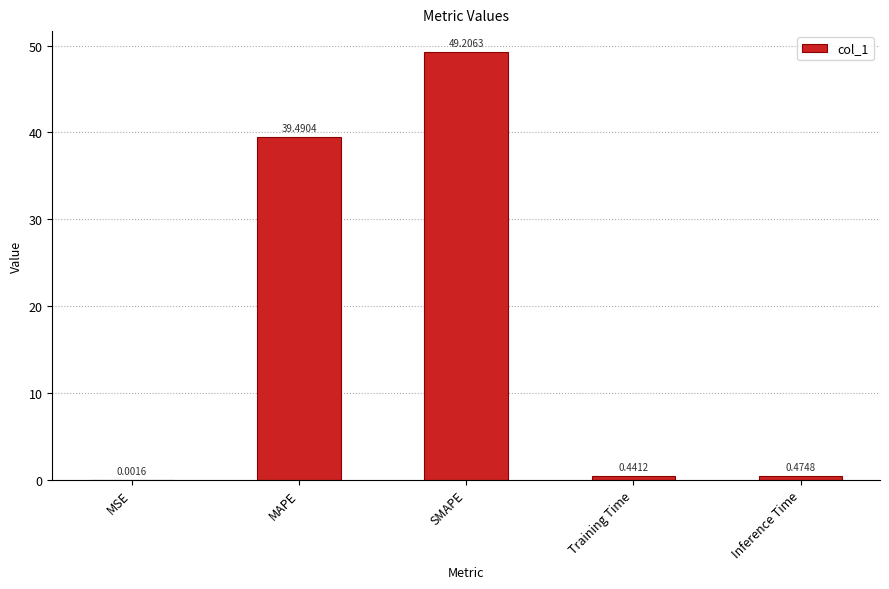

Which has a higher value, MSE or MAPE?

MAPE